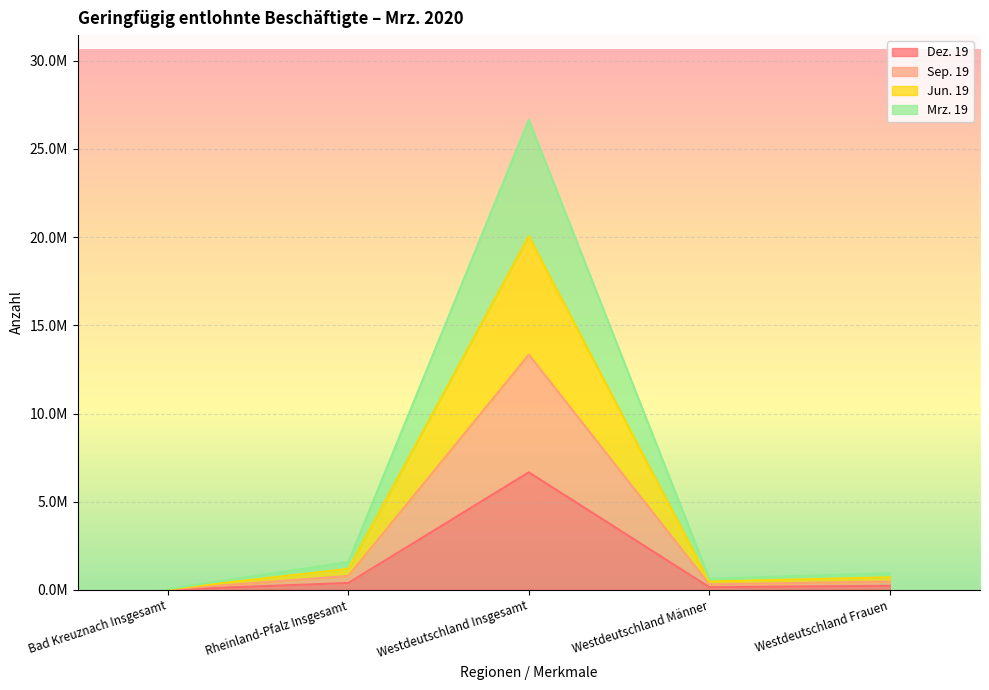

Which series has the largest total across all categories?

Jun. 19